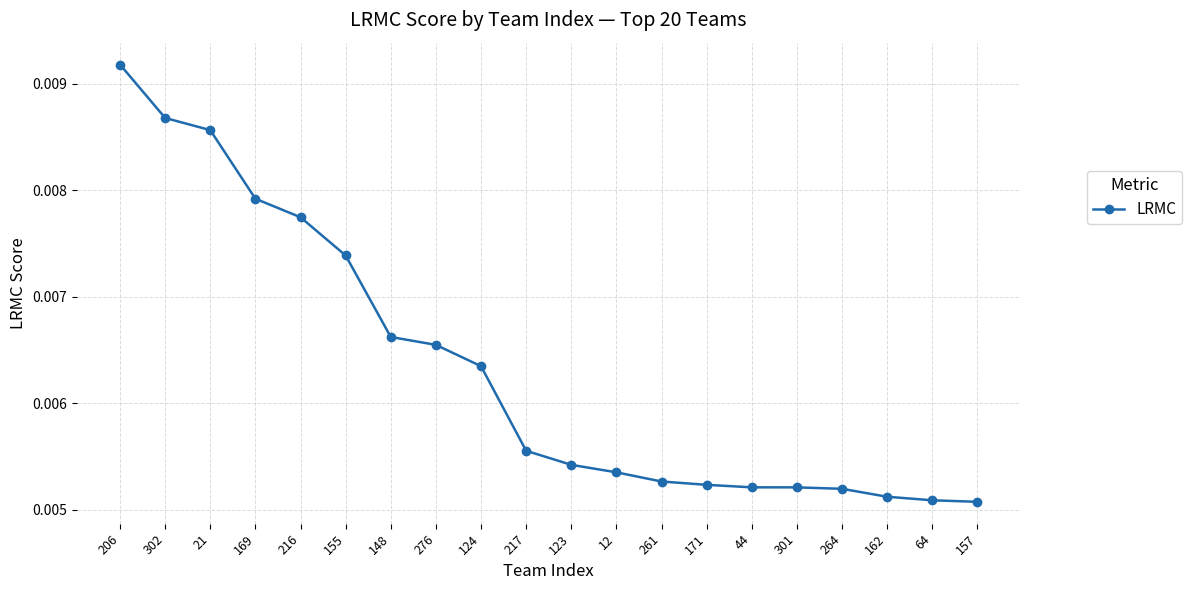

How many categories are shown in the chart?

20